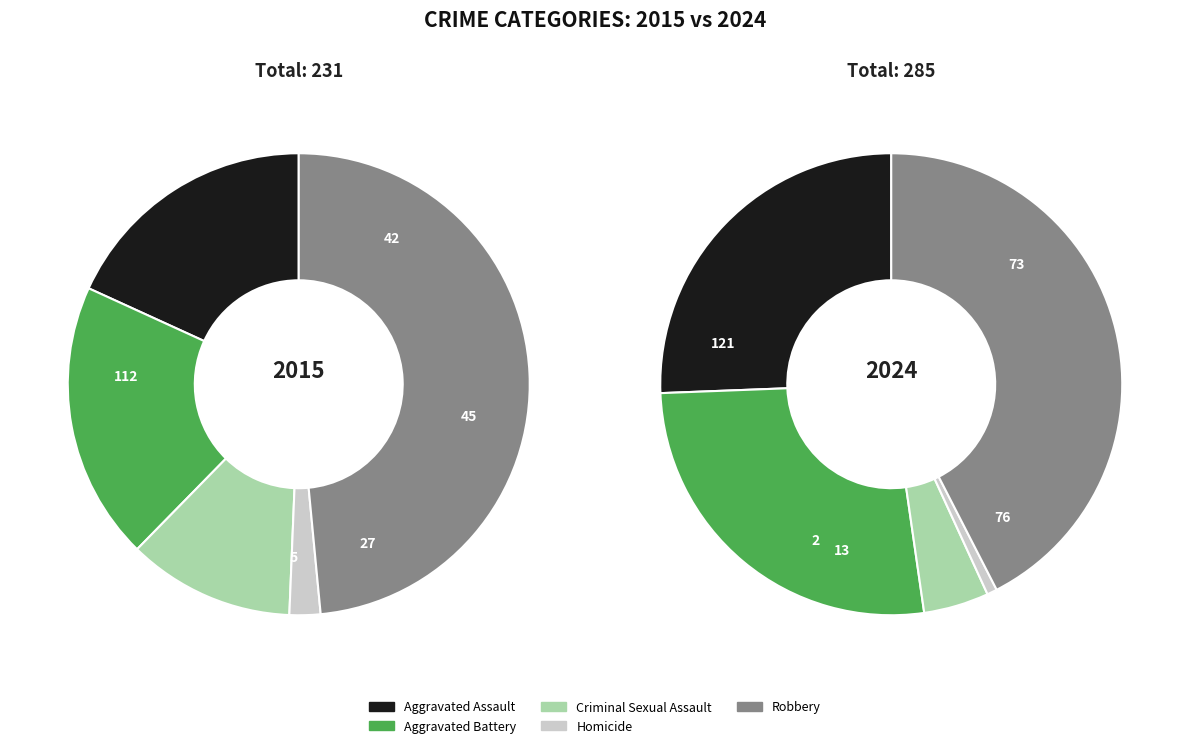

At Criminal Sexual Assault, list the series in order from largest to smallest.

2015, 2024